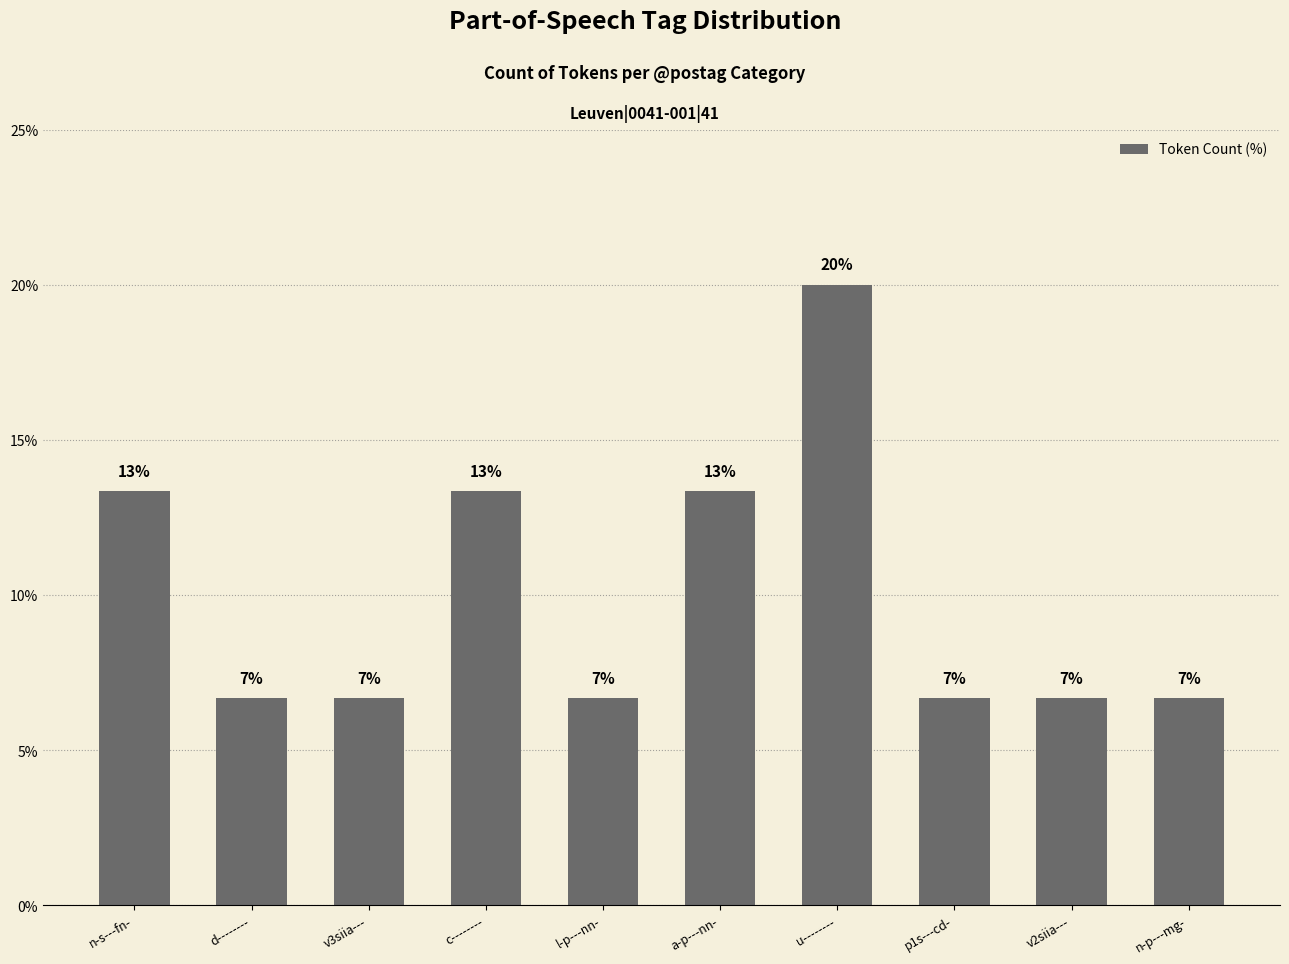

Rank the categories by value from lowest to highest.

d--------, v3siia---, l-p---nn-, p1s---cd-, v2siia---, n-p---mg-, n-s---fn-, c--------, a-p---nn-, u--------